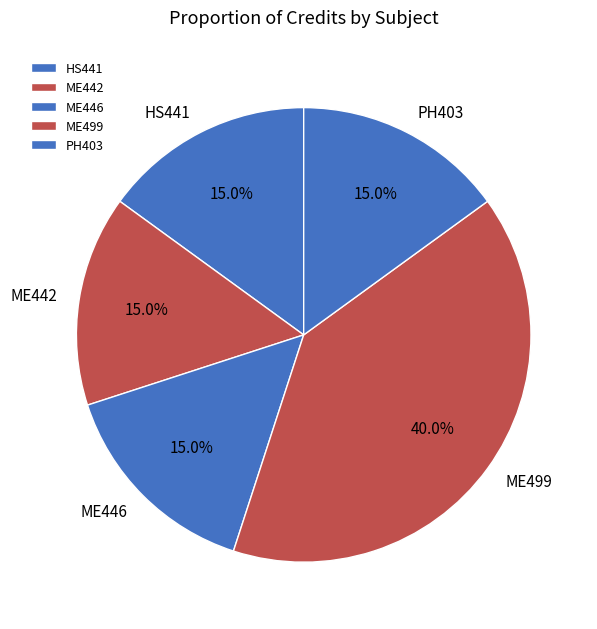

How many segments does this pie chart have?

5